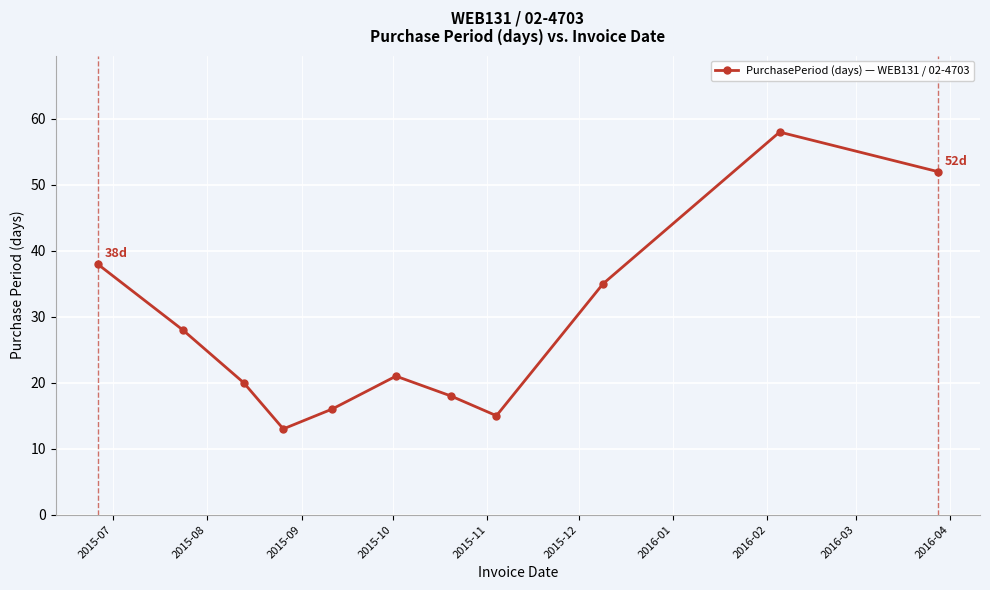

How many lines are shown in the chart?

1